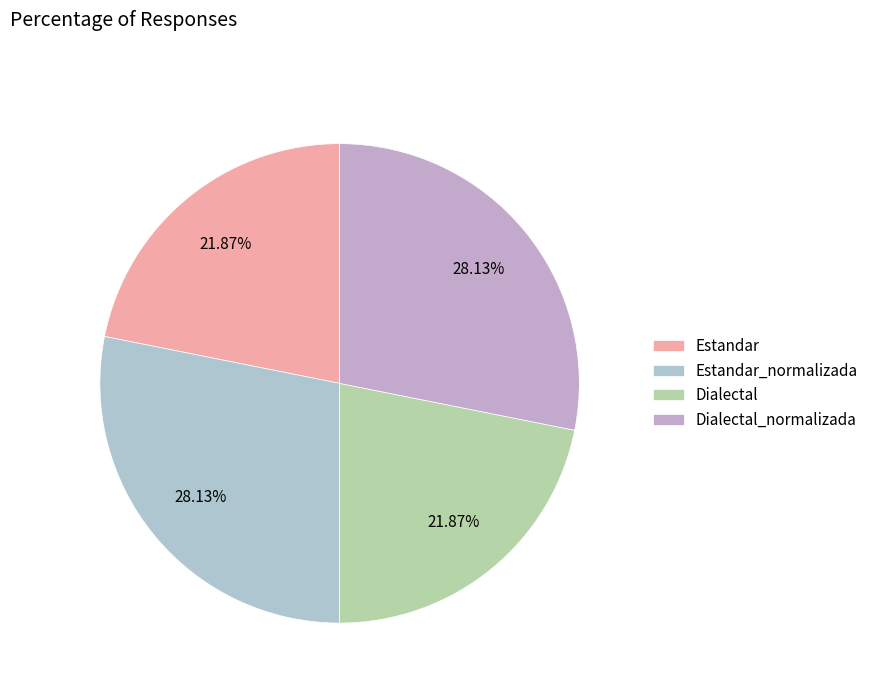

Is it true that Dialectal is 22% of the pie?

True